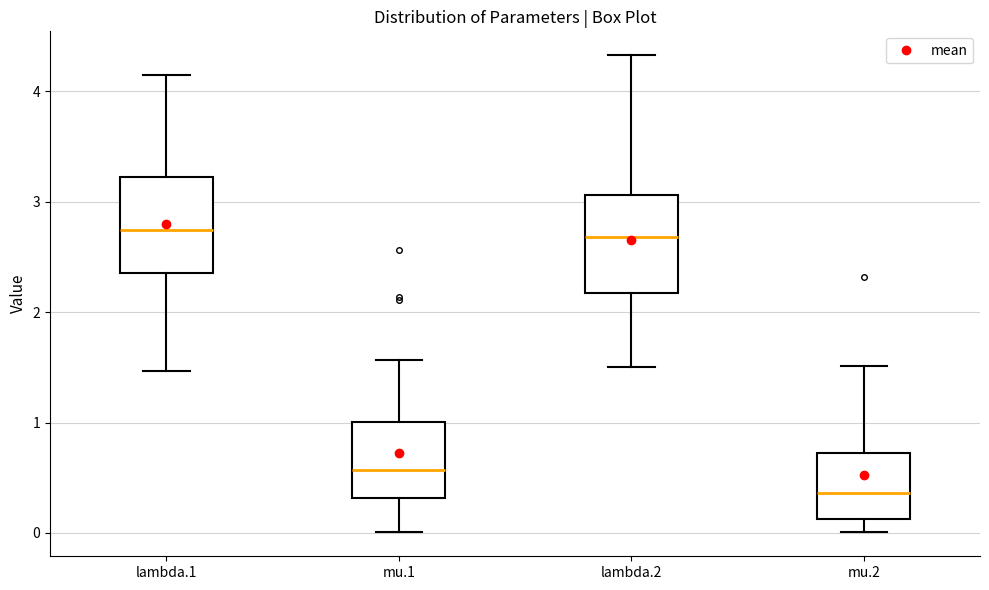

Reading left to right, transcribe this box plot: for each box, give where its median line is, the range the box spans, and where its two whiskers end, as read against the y-axis. The values are not printed on the chart, so give them approximately, as read against the axis.

lambda.1: median 2.7, box 2.4 to 3.2, whiskers 1.5 to 4.1
mu.1: median 0.6, box 0.3 to 1.0, whiskers 0.0 to 1.6
lambda.2: median 2.7, box 2.2 to 3.1, whiskers 1.5 to 4.3
mu.2: median 0.4, box 0.1 to 0.7, whiskers 0.0 to 1.5